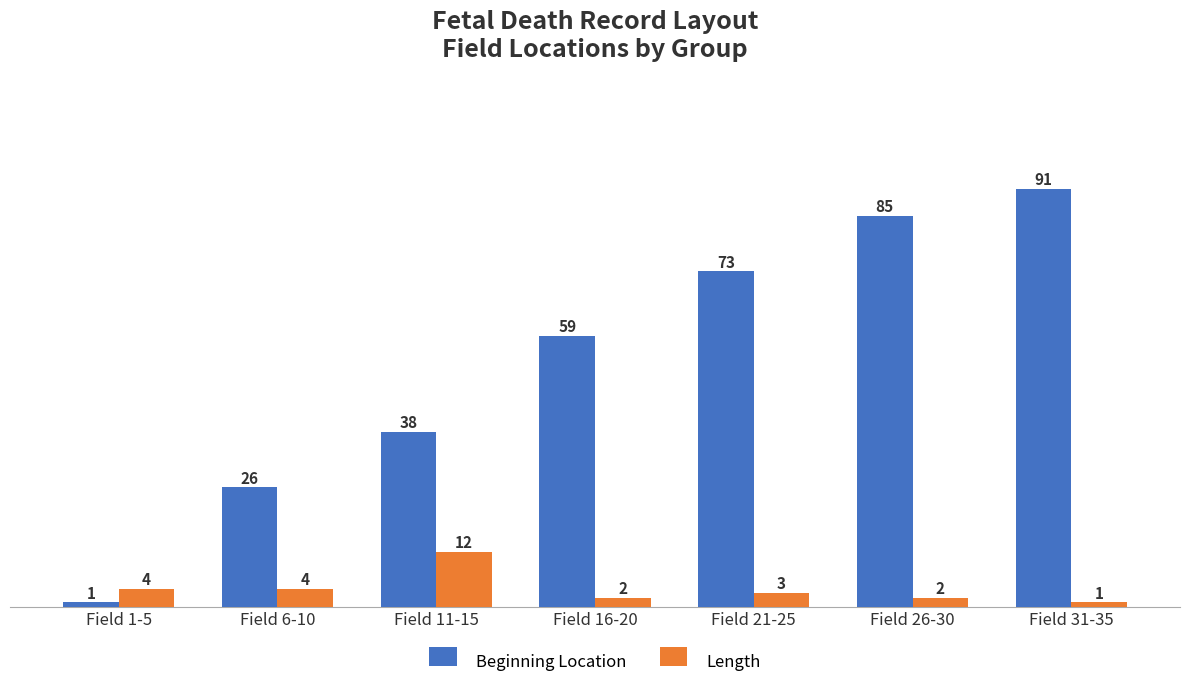

What is the label of the 3rd bar from the right?

Field 21-25